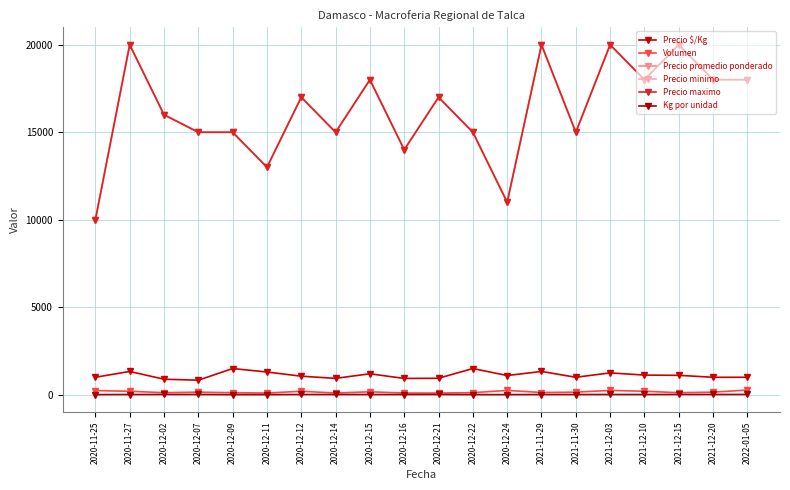

Is this an area chart (filled region under the line)?

No